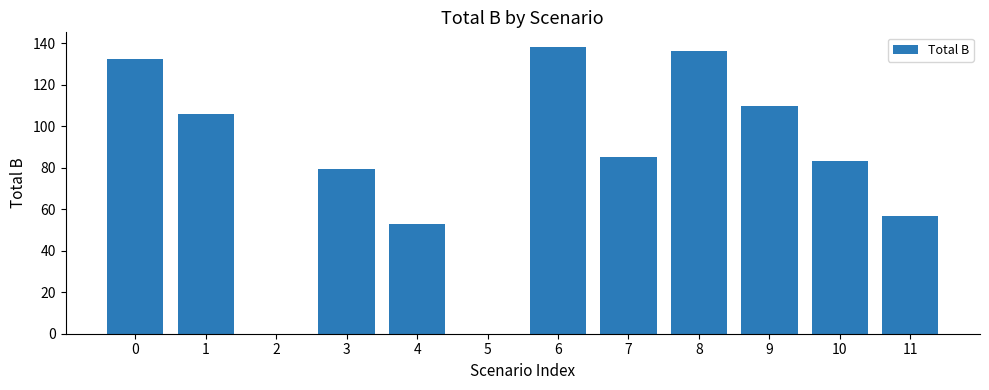

What is the greatest value displayed?

138.3